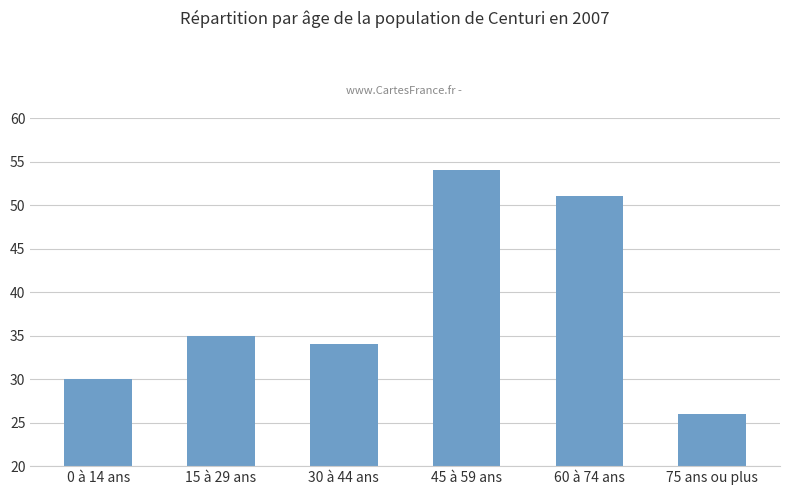

What is the value of the 6th bar from the left?

26